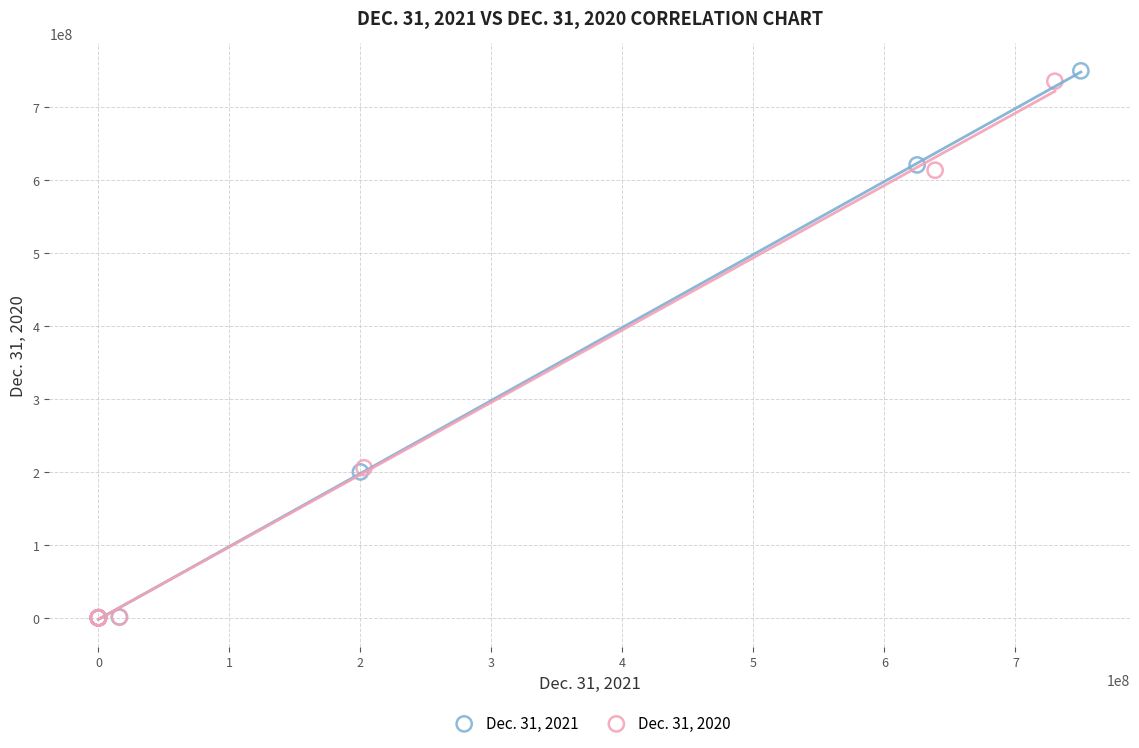

What are all the series names shown in the legend?

Dec. 31, 2021, Dec. 31, 2020